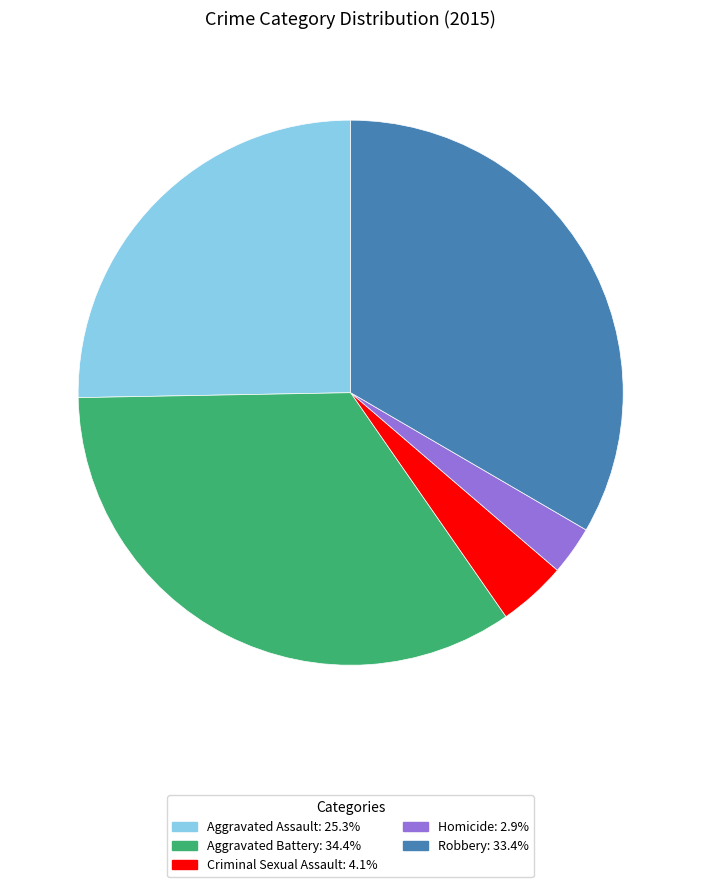

Rank the categories by value from highest to lowest.

Aggravated Battery, Robbery, Aggravated Assault, Criminal Sexual Assault, Homicide